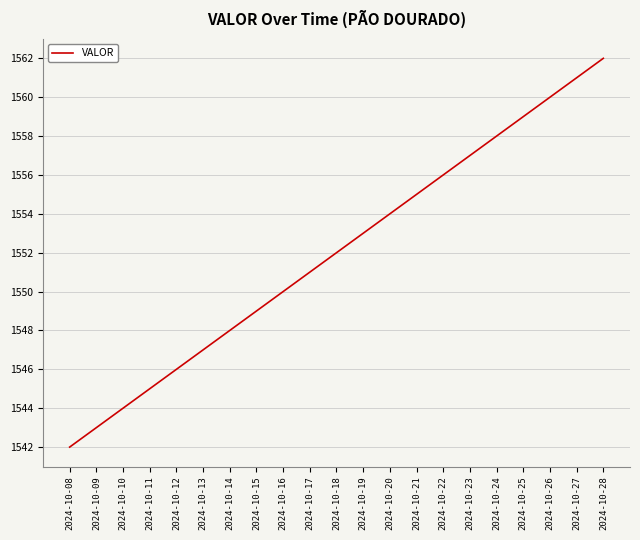

What is the difference between the maximum and minimum values?

20